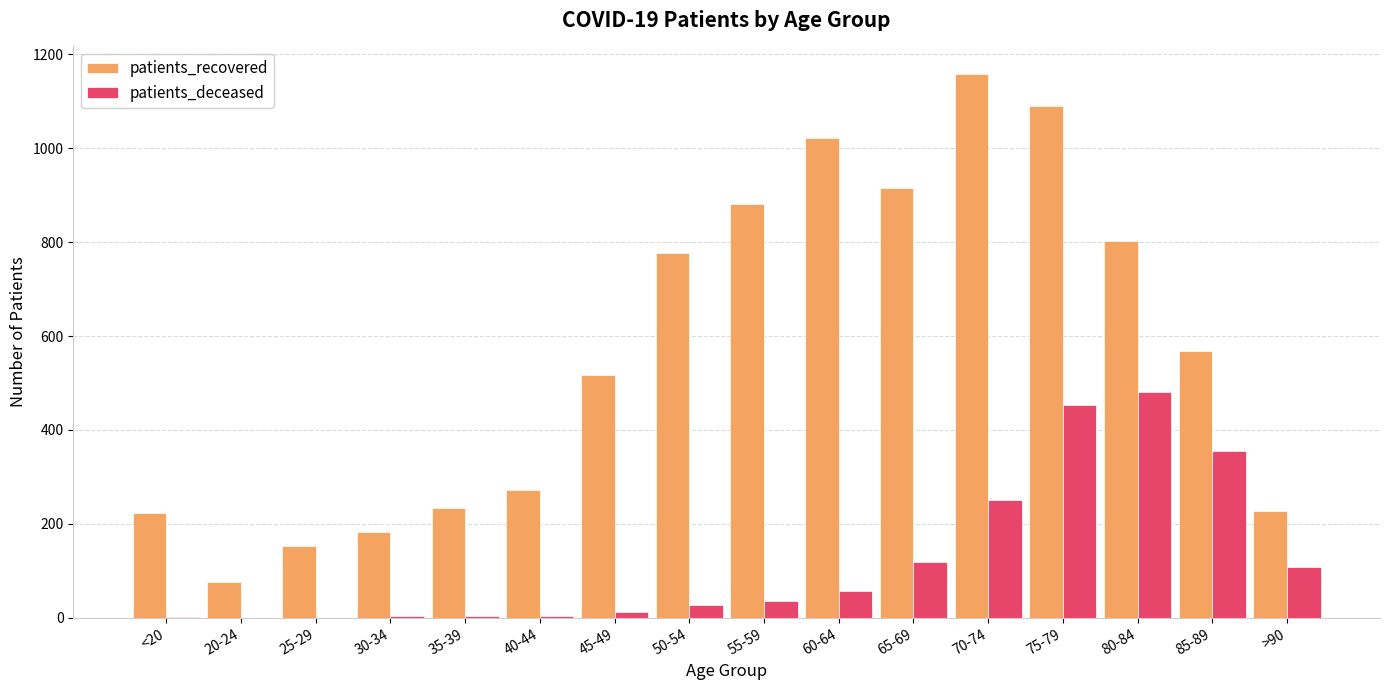

Count the number of data series in this chart.

2